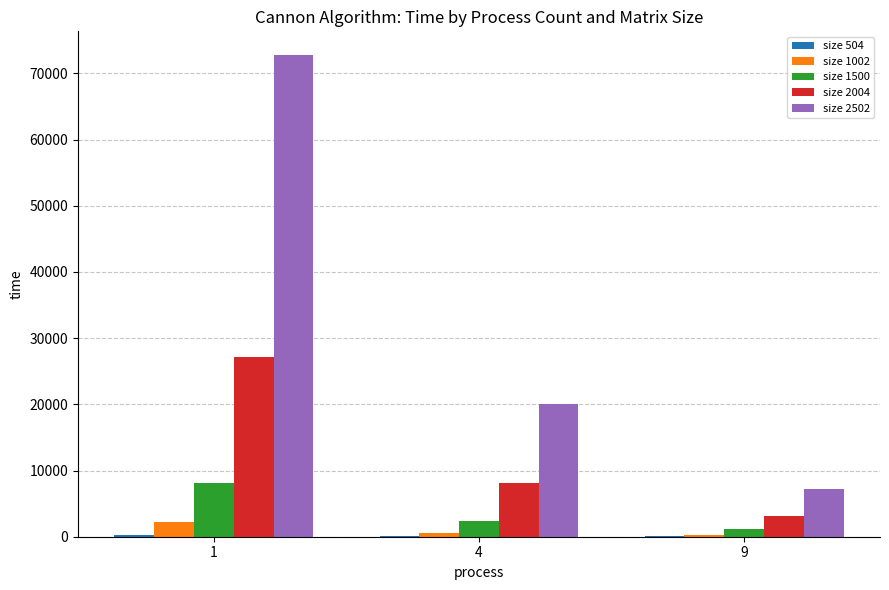

Which series has the widest spread of values?

size 2502